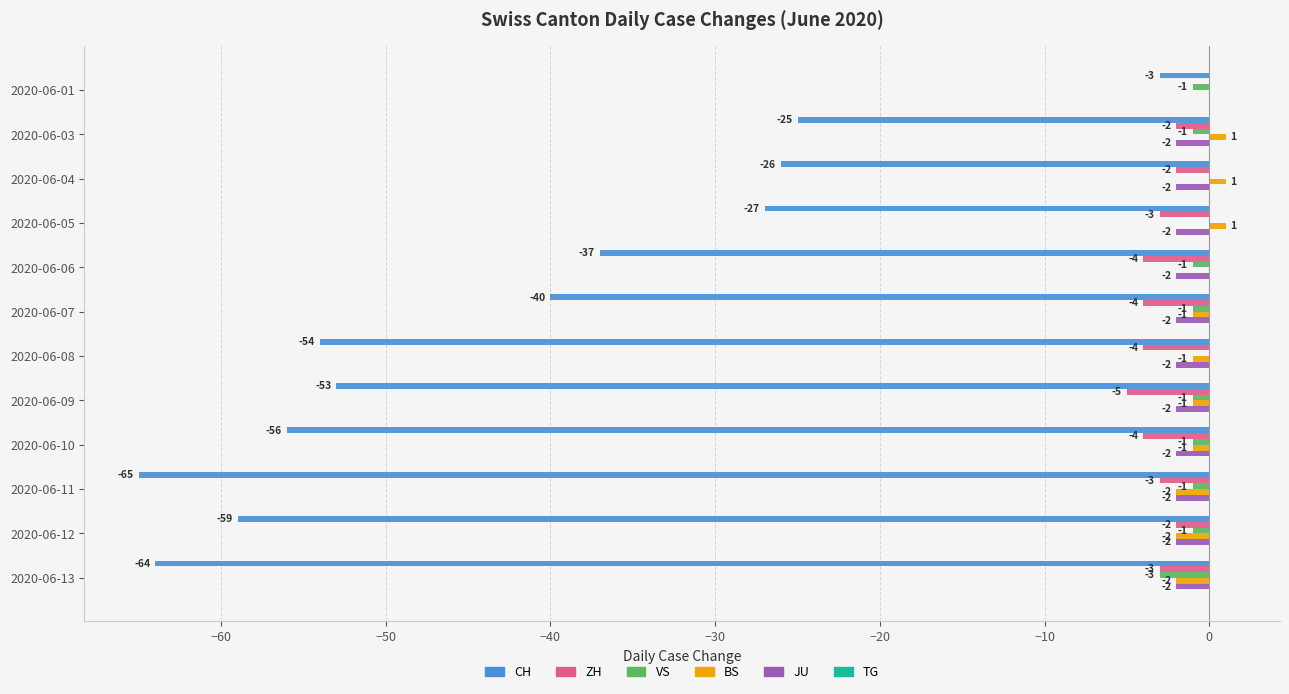

Is it true that ZH equals -4 at 2020-06-08?

True